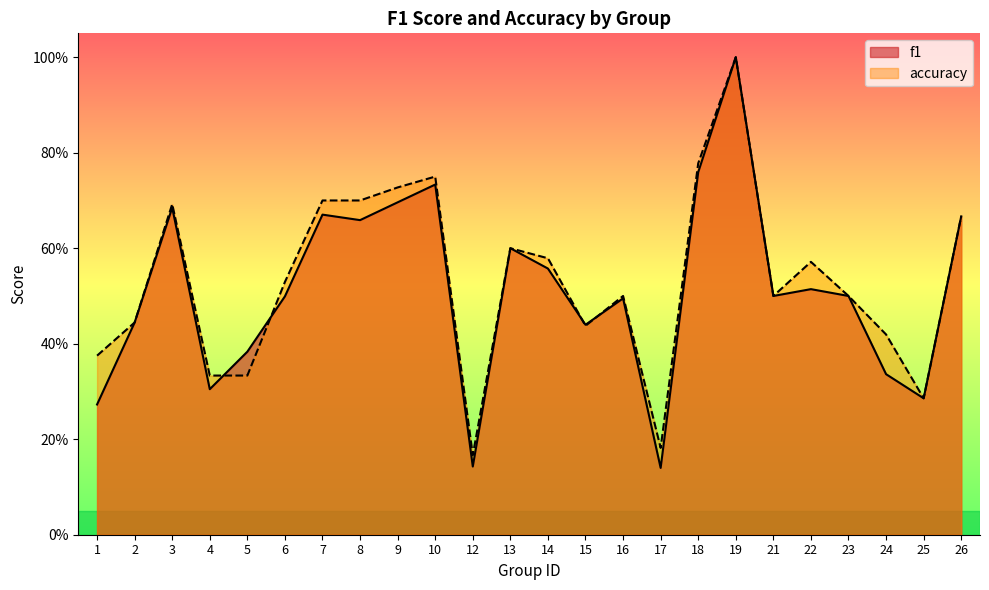

Reading left to right, list all the values displayed in this chart.

f1: 1=0.3	2=0.4	3=0.7	4=0.3	5=0.4	6=0.5	7=0.7	8=0.7	9=0.7	10=0.7	12=0.1	13=0.6	14=0.6	15=0.4	16=0.5	17=0.1	18=0.8	19=1.0	21=0.5	22=0.5	23=0.5	24=0.3	25=0.3	26=0.7
accuracy: 1=0.4	2=0.4	3=0.7	4=0.3	5=0.3	6=0.5	7=0.7	8=0.7	9=0.7	10=0.8	12=0.2	13=0.6	14=0.6	15=0.4	16=0.5	17=0.2	18=0.8	19=1.0	21=0.5	22=0.6	23=0.5	24=0.4	25=0.3	26=0.7